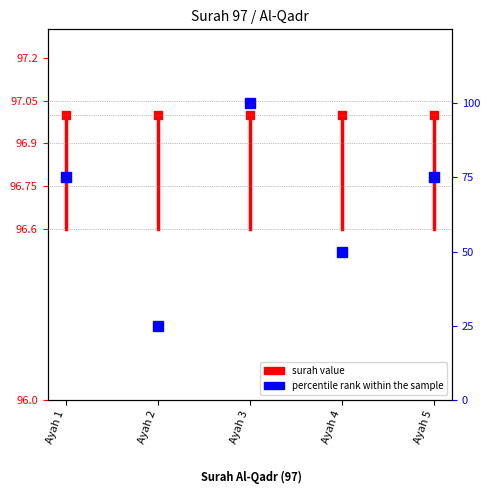

What is the maximum value shown in the chart?

97.0